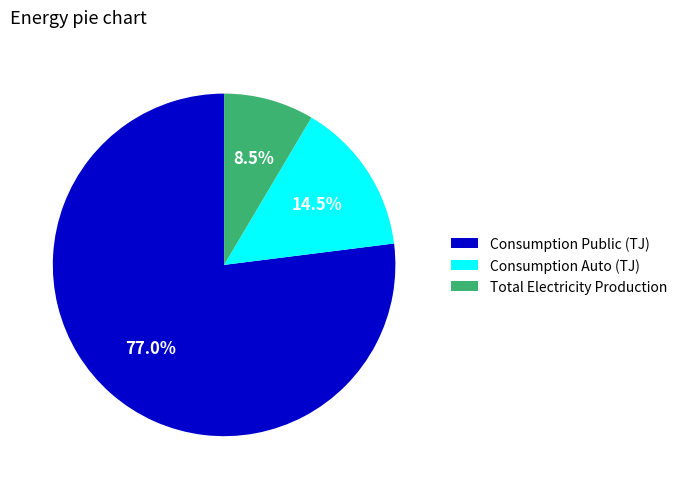

Which category has the biggest portion of the pie?

Consumption Public (TJ)